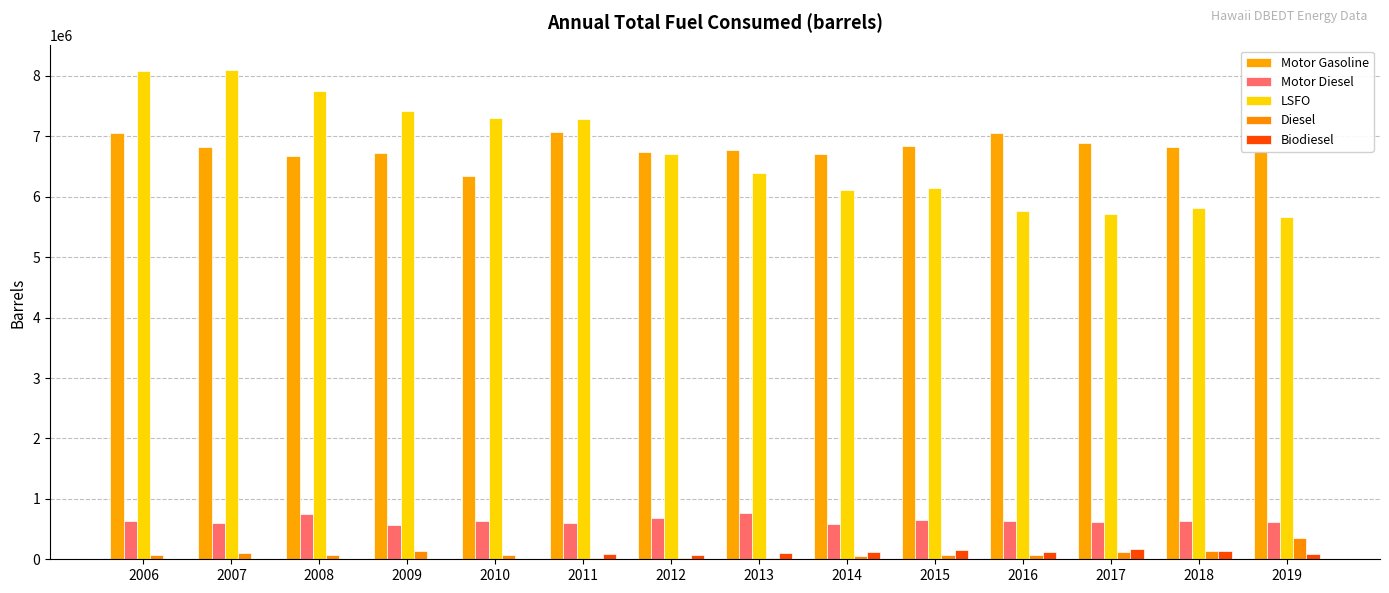

At which label does LSFO first exceed 6703981?

2006